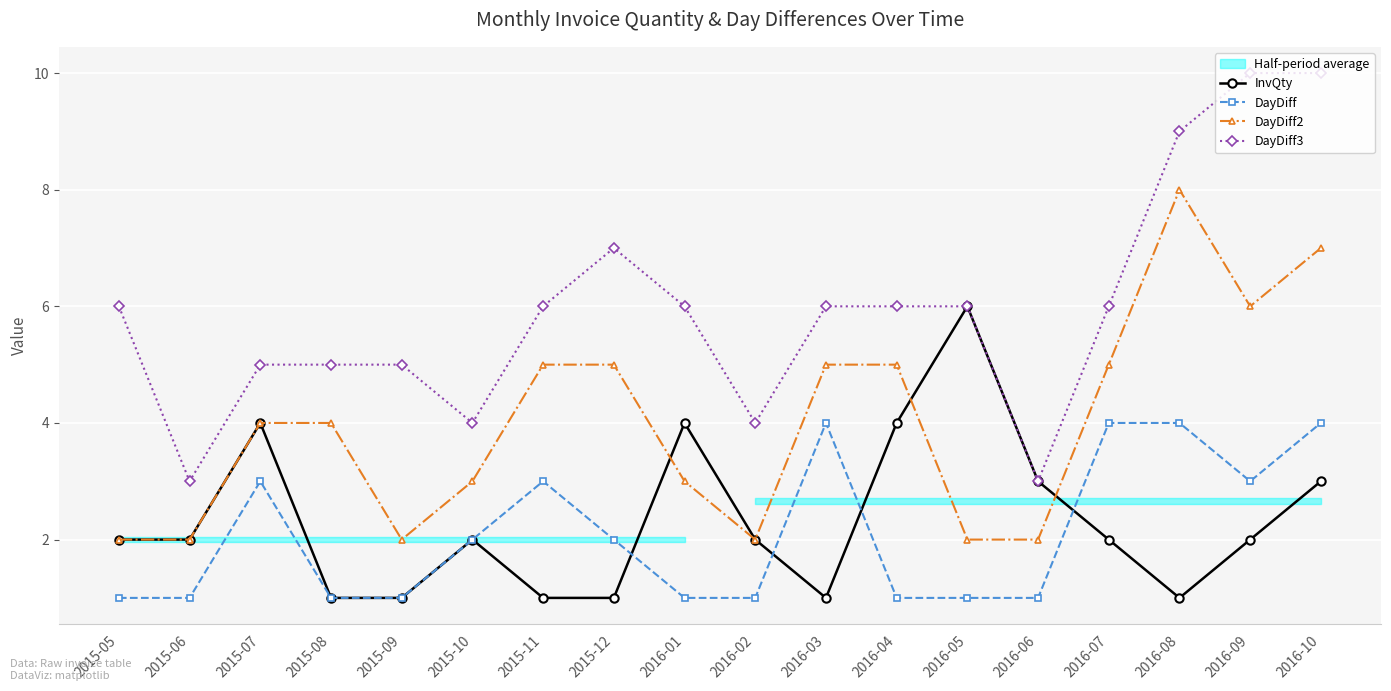

How many times do InvQty and DayDiff2 cross each other?

3